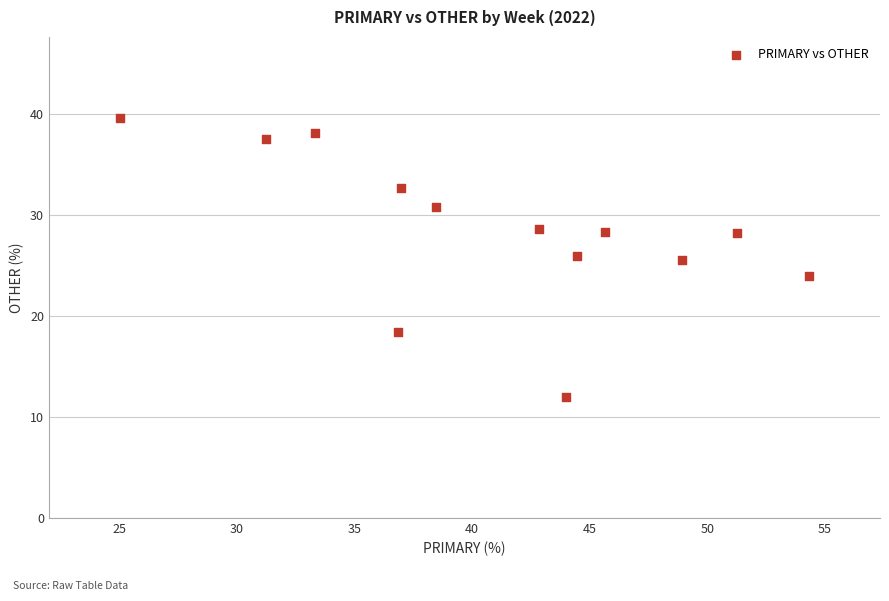

What is the range of Y values (max minus min)?

27.6